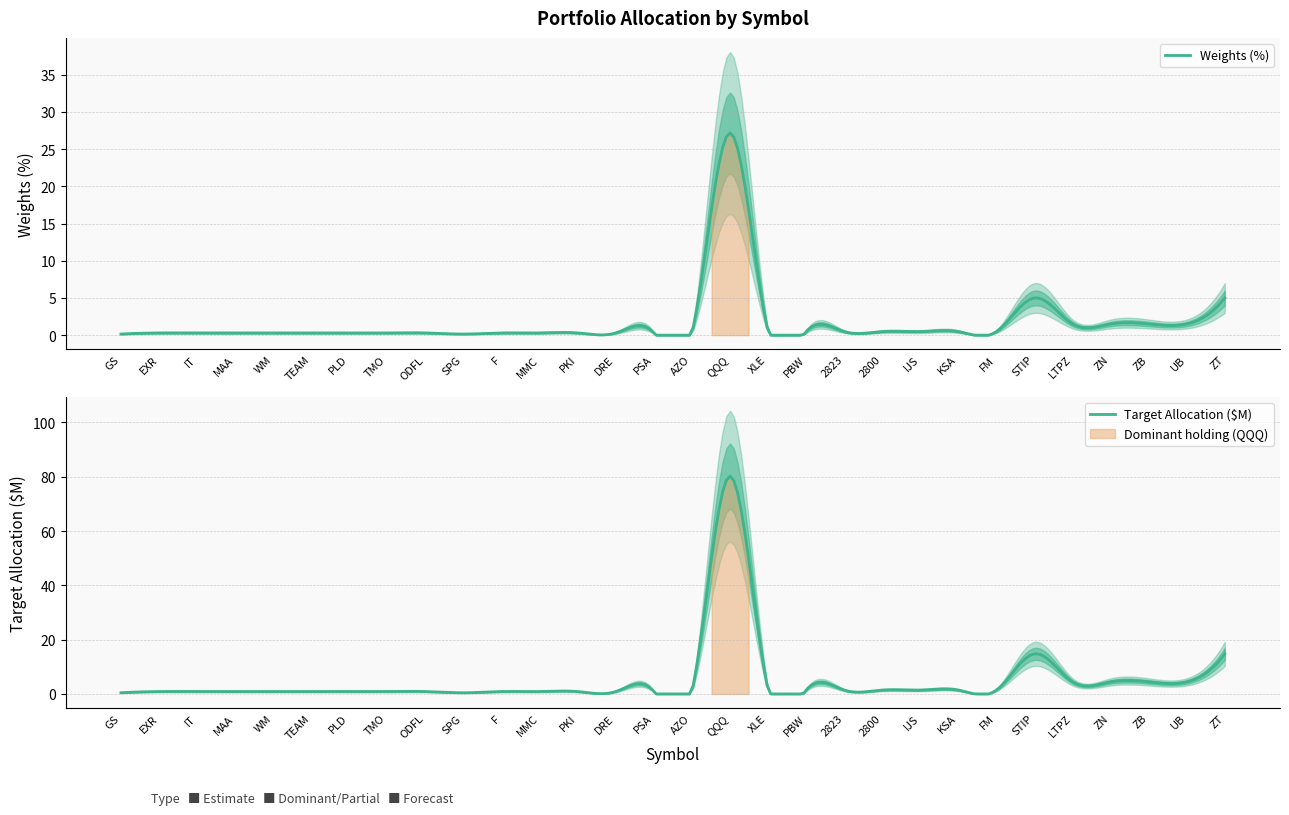

What is the difference between the Target allocation ($M) values at STIP and FM?

13.3